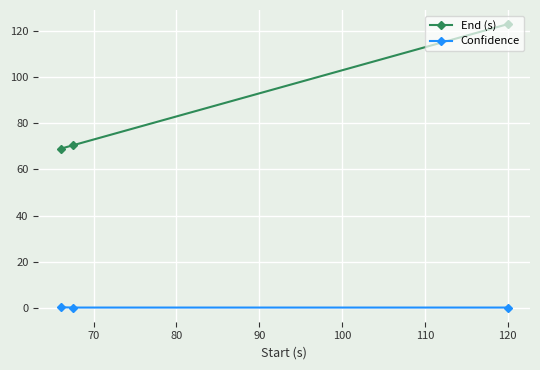

What is the value of the End (s) point at the 1st from the left?

69.0